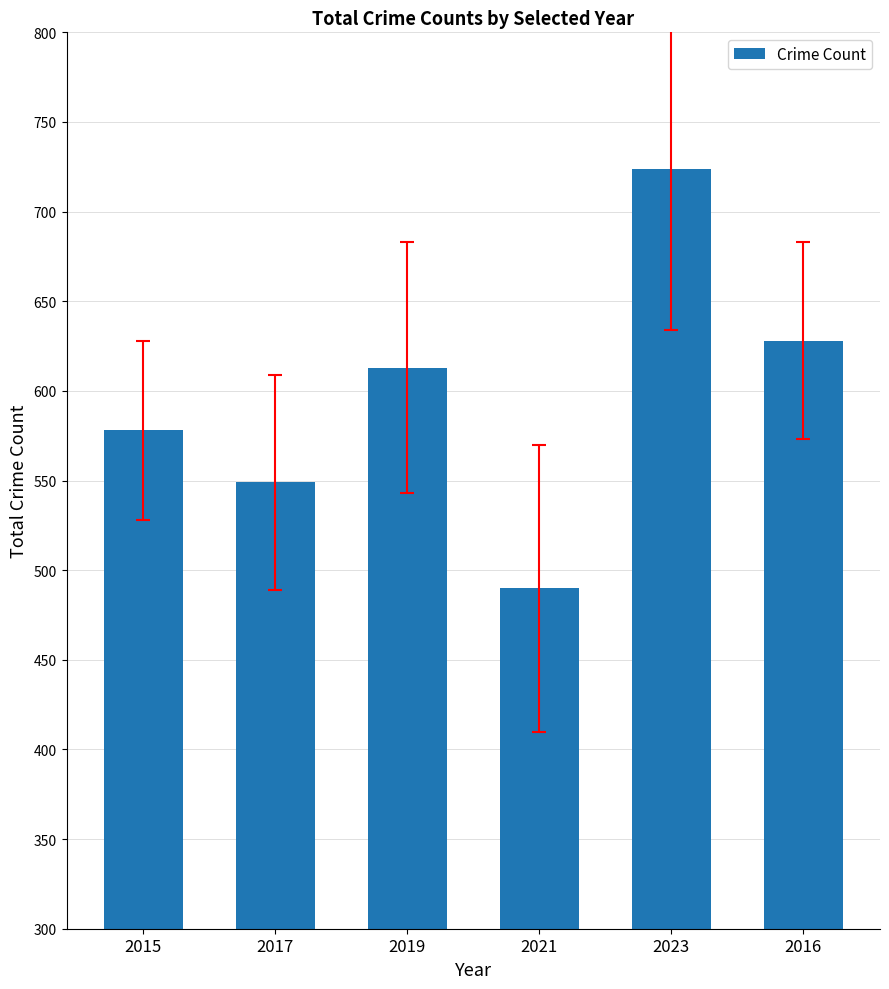

What is the difference between the values at 2015 and 2021?

88